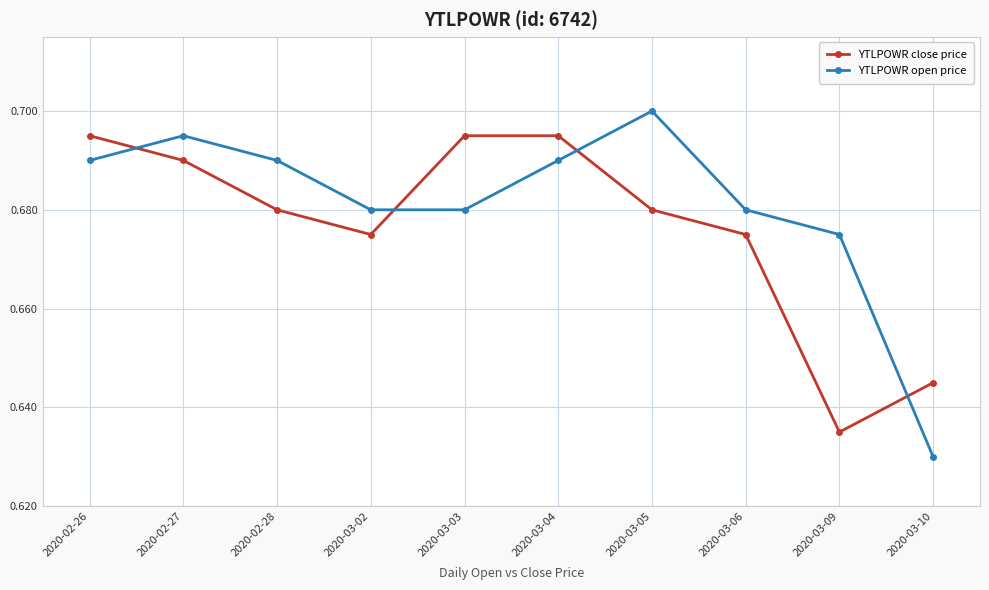

Is it true that YTLPOWR open price equals 0.7 at 2020-03-05?

True